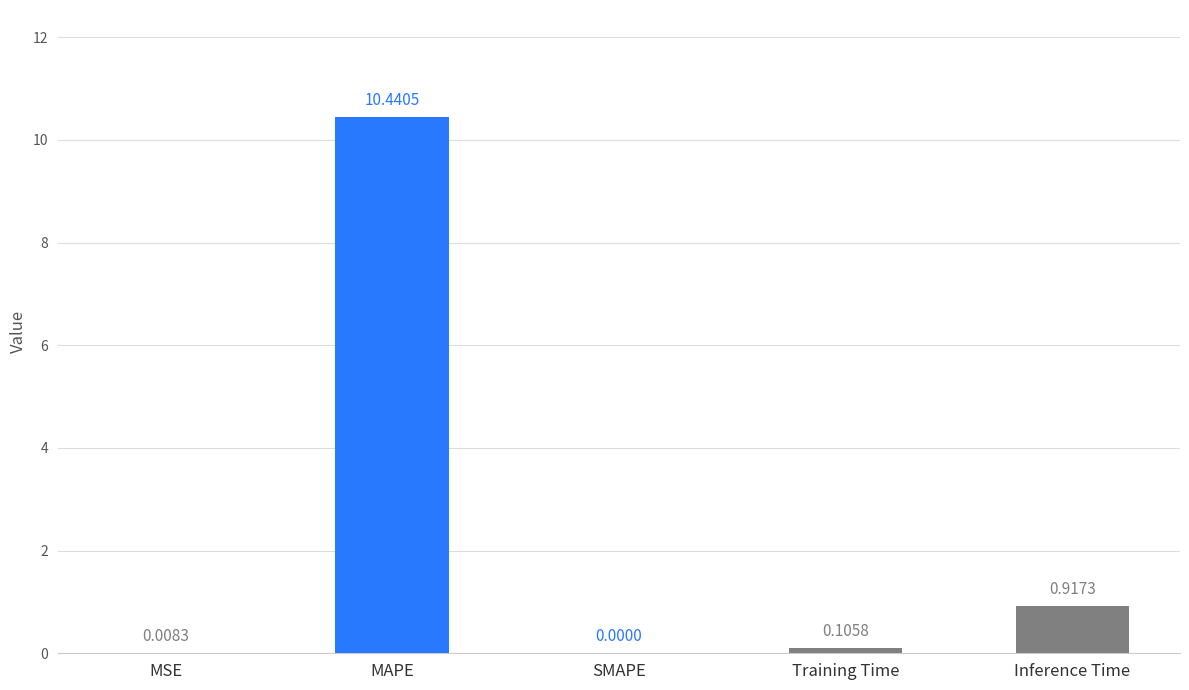

Which has a higher value, MSE or SMAPE?

MSE